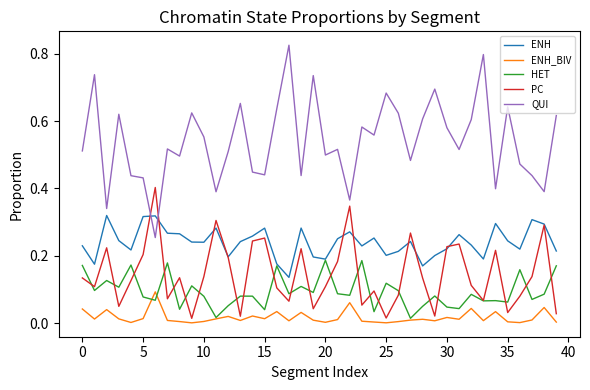

Which series has the largest total across all categories?

QUI